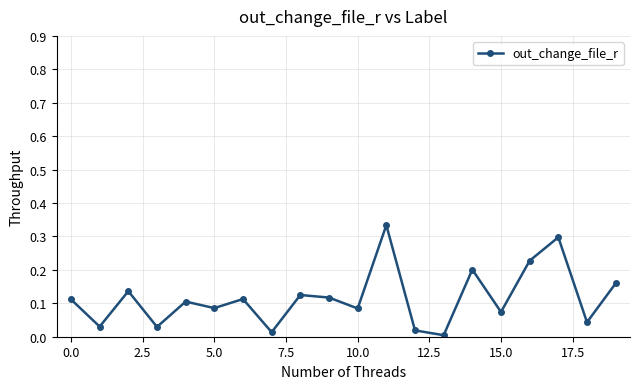

What is the sum of all values?

2.3